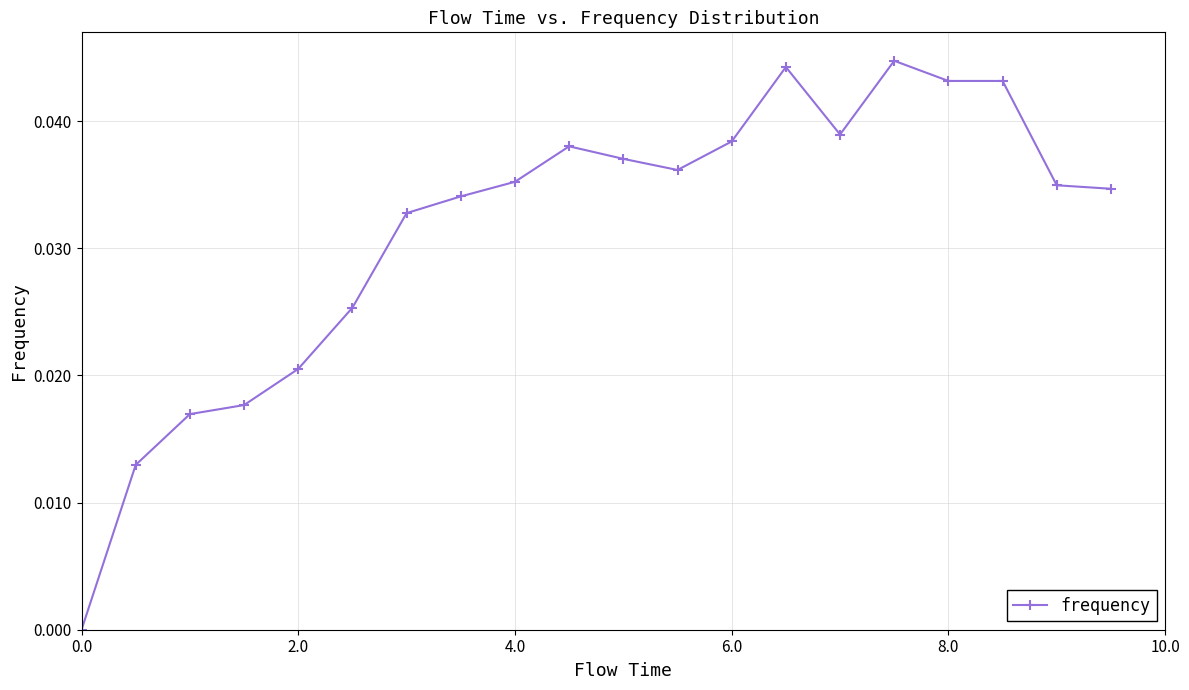

Does the chart have visible grid lines?

Yes